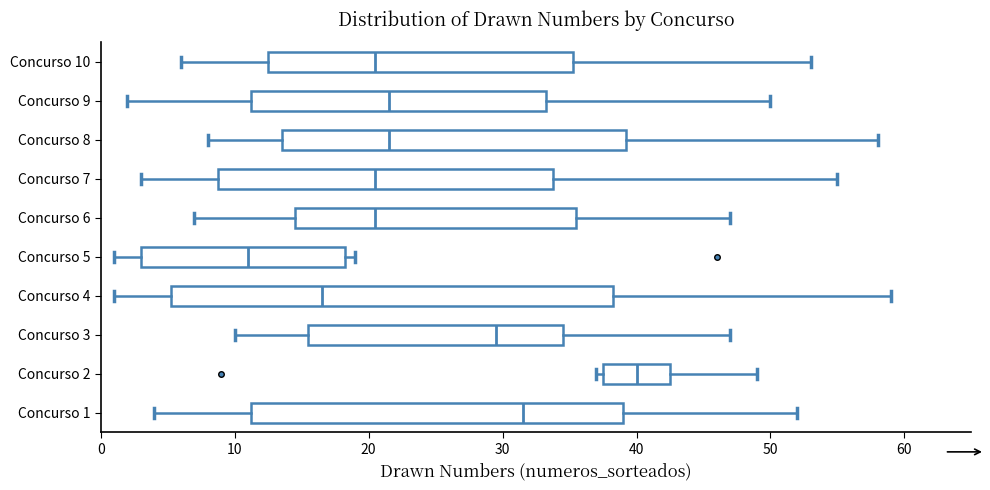

Which box is the widest, from its left edge to its right edge?

Concurso 4